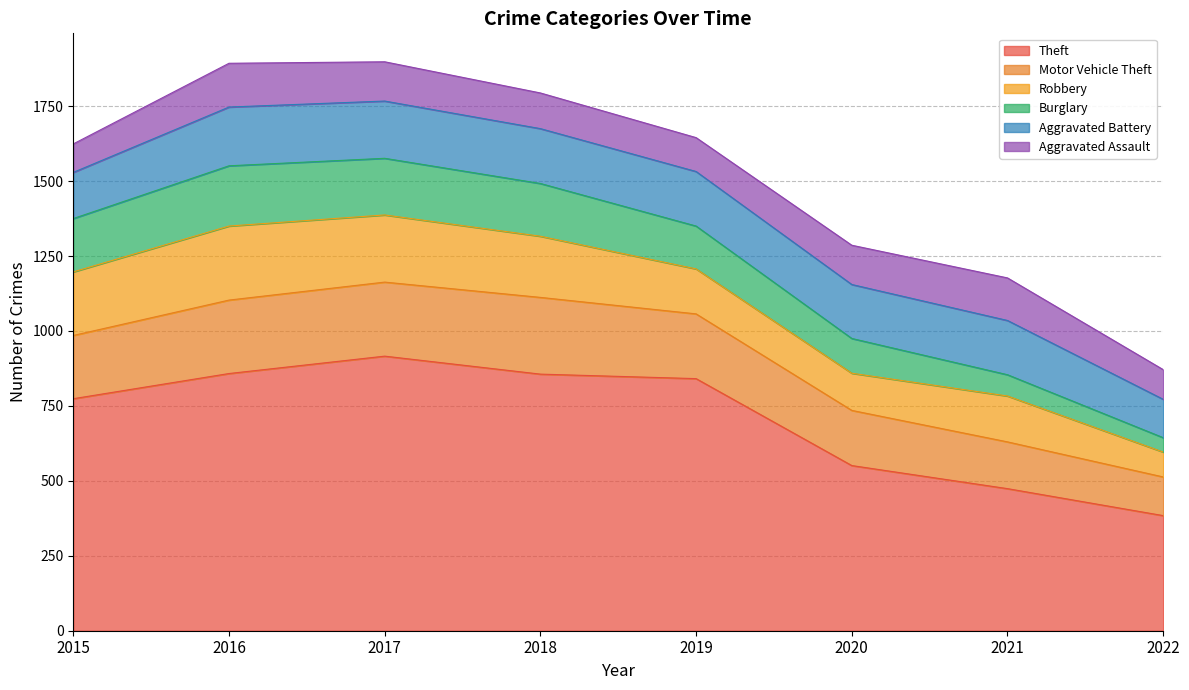

What is the minimum value for Motor Vehicle Theft?

129